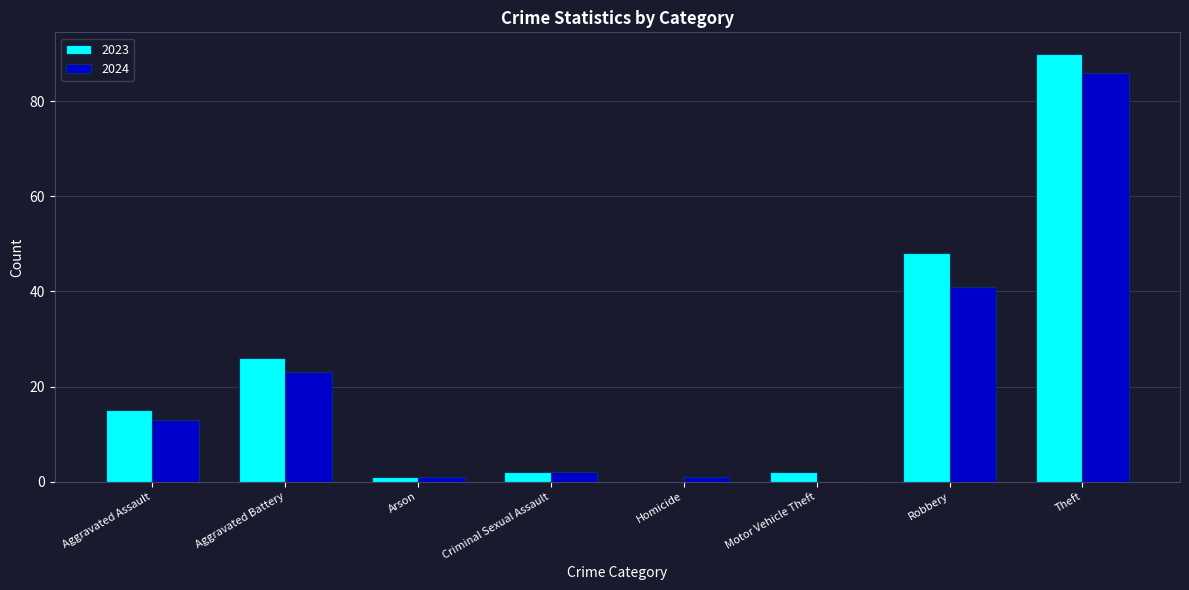

What value does the 2024 series have at Aggravated Assault, to the nearest 5?

15